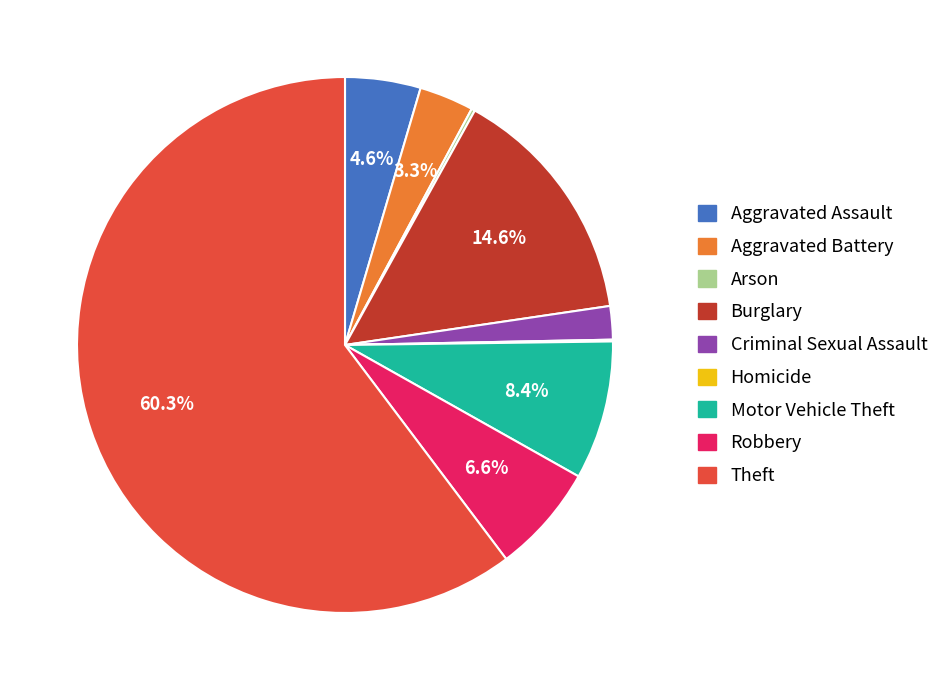

What percentage is the Robbery slice, to the nearest percent?

7%